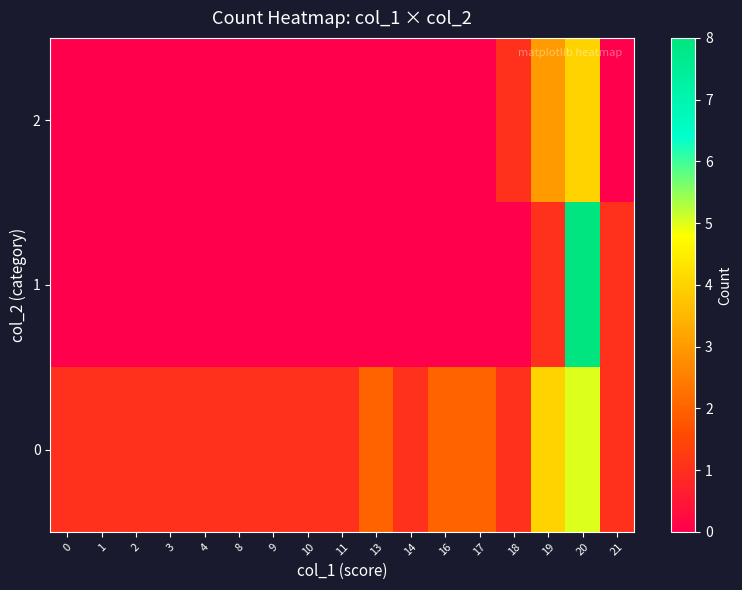

Which series has the widest spread of values?

1